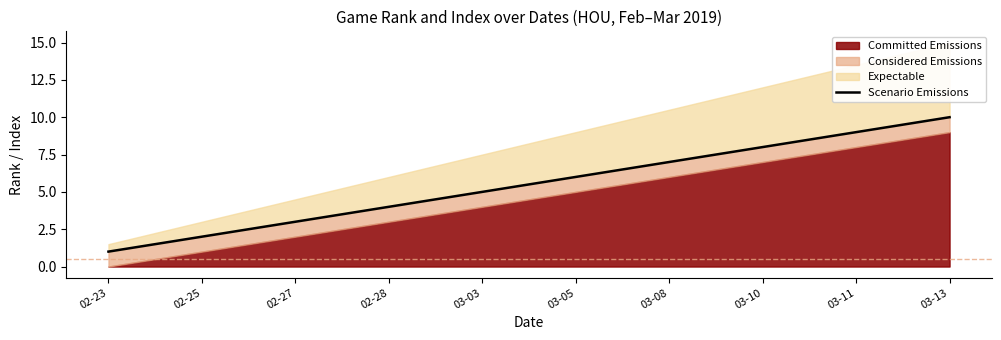

Reading left to right, what are all the values shown in this chart?

02-23=1	02-25=2	02-27=3	02-28=4	03-03=5	03-05=6	03-08=7	03-10=8	03-11=9	03-13=10